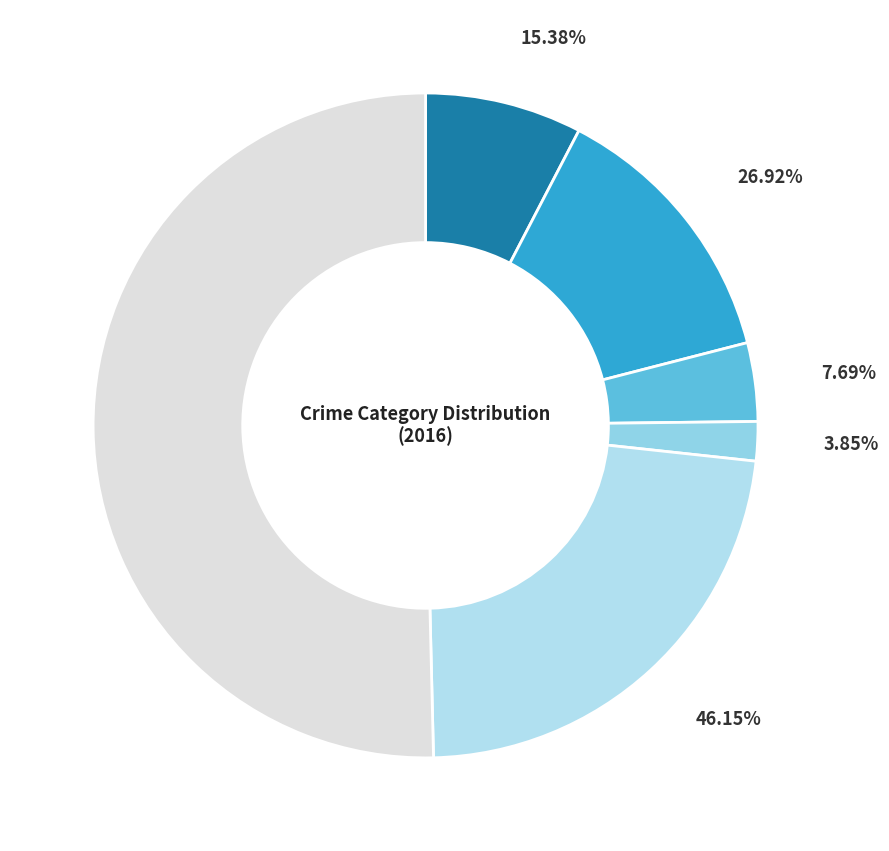

Which slice is the smallest?

Homicide